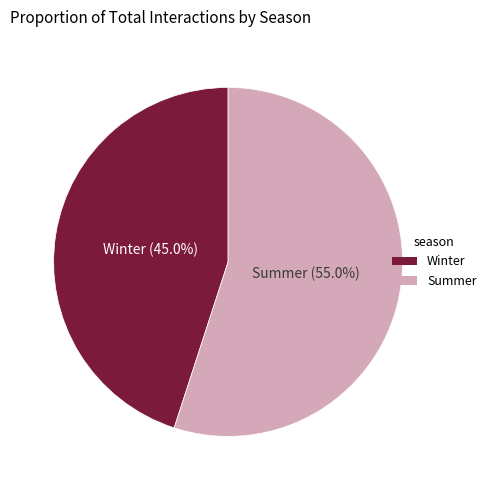

Rank the categories by value from highest to lowest.

Summer, Winter